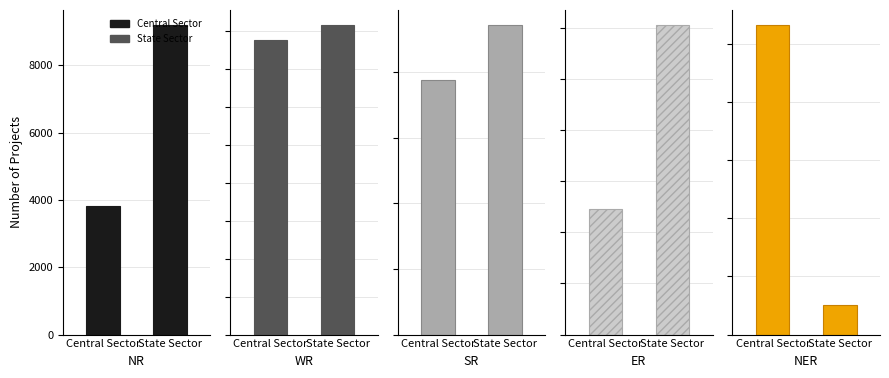

Which series changed the most between Central Sector and State Sector?

NR